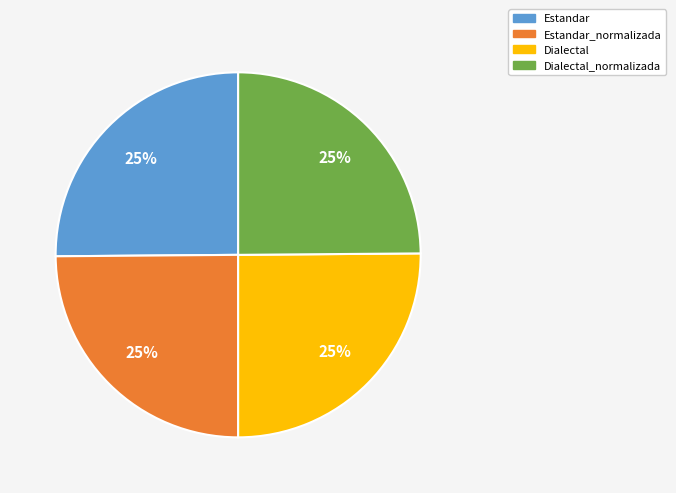

Does Dialectal represent more than half of the total?

No